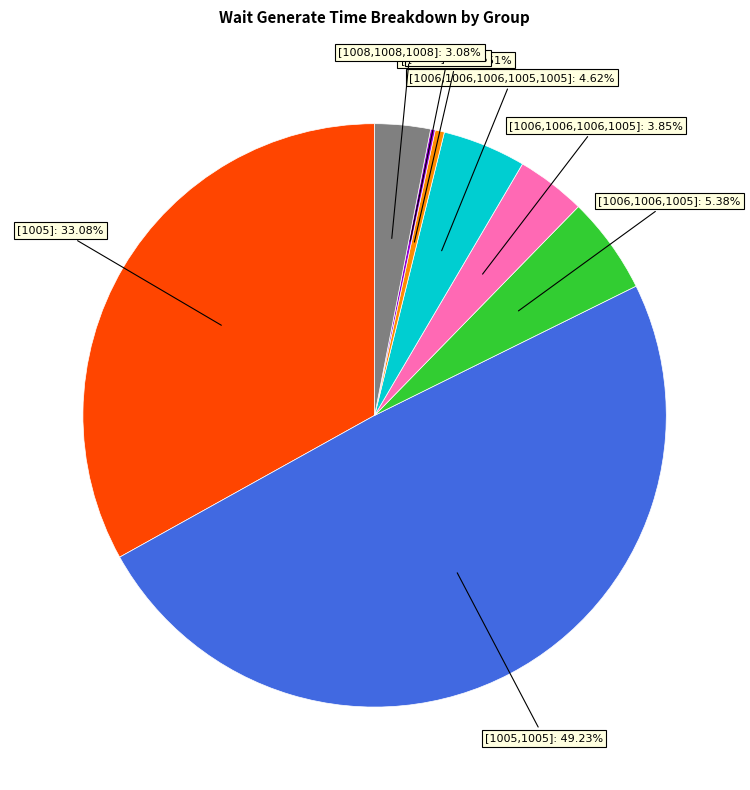

Is it true that [1005,1005] is 60% of the pie?

False